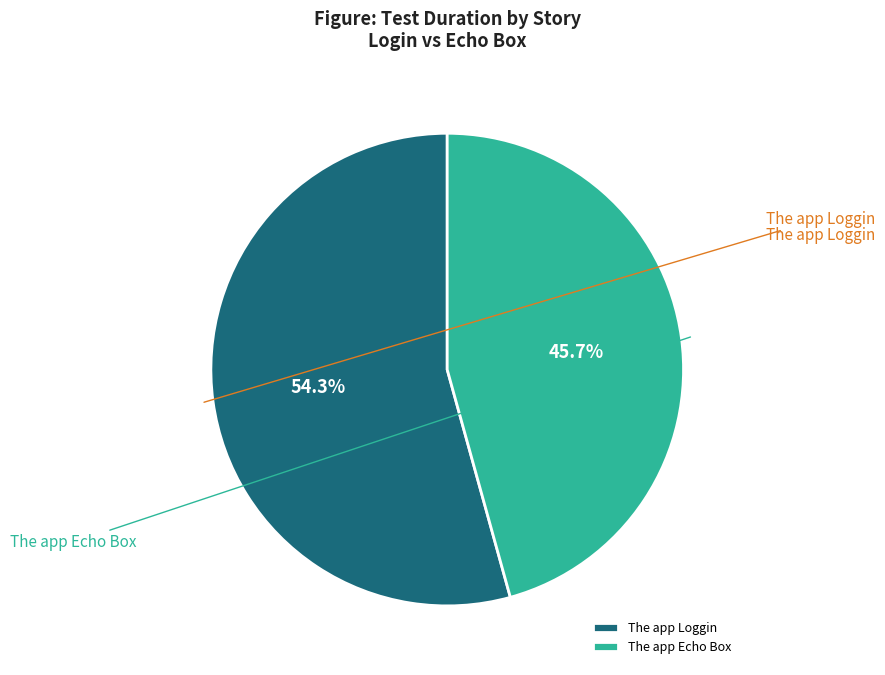

Which category accounts for the majority?

The app Loggin